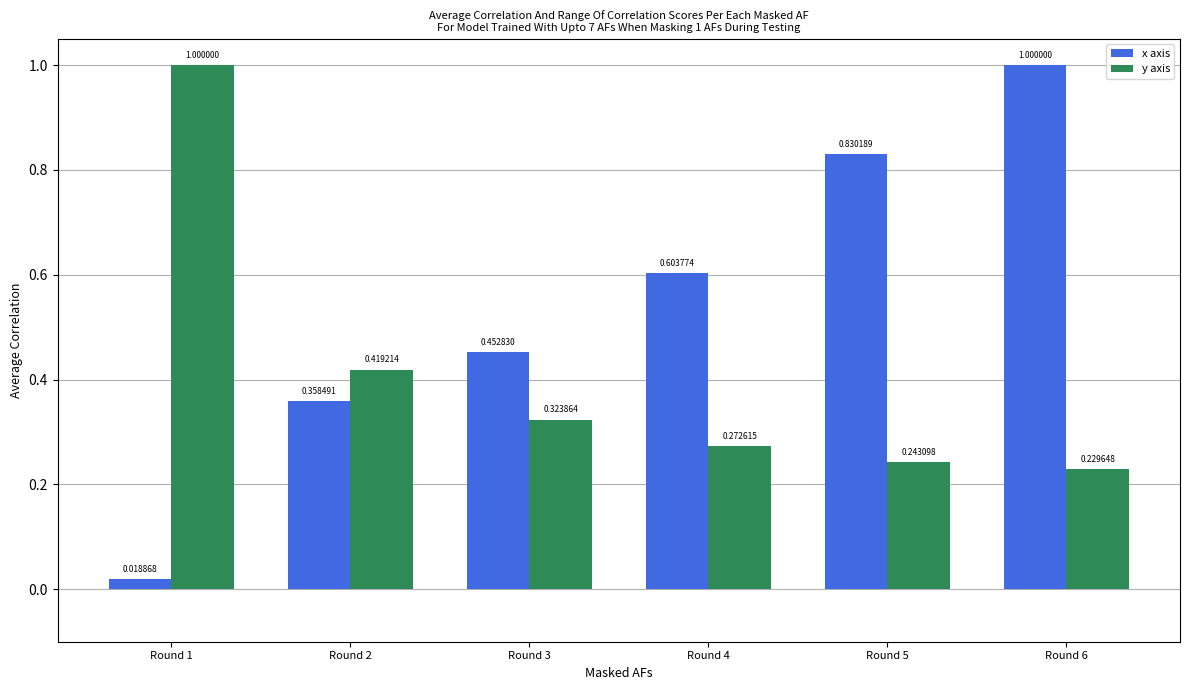

At Round 1, list the series in order from largest to smallest.

y axis, x axis